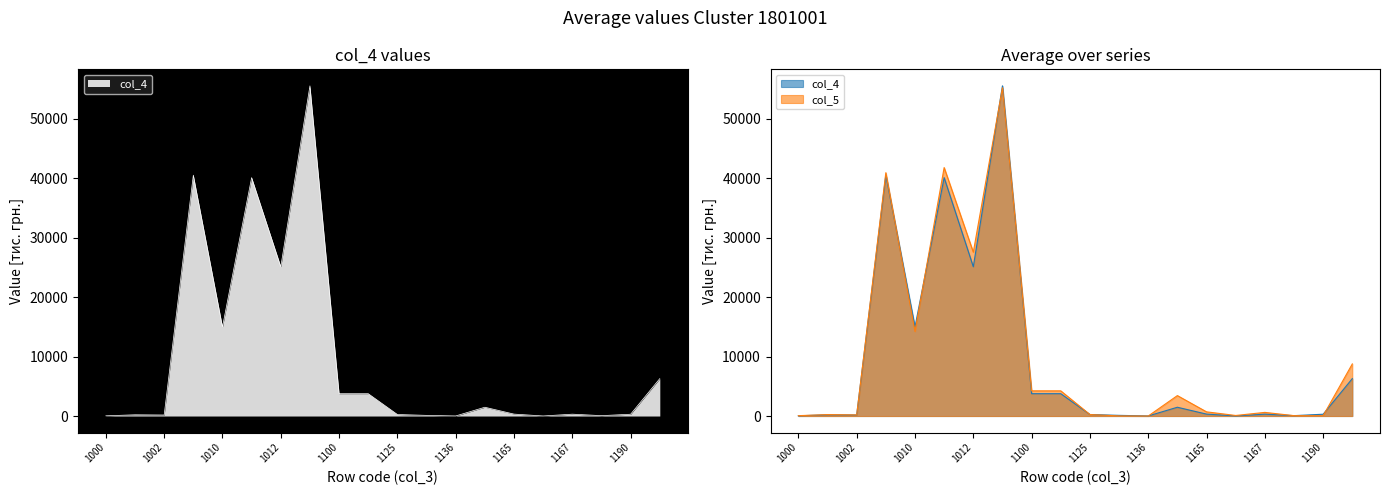

At which label does col_4 reach its peak?

1095